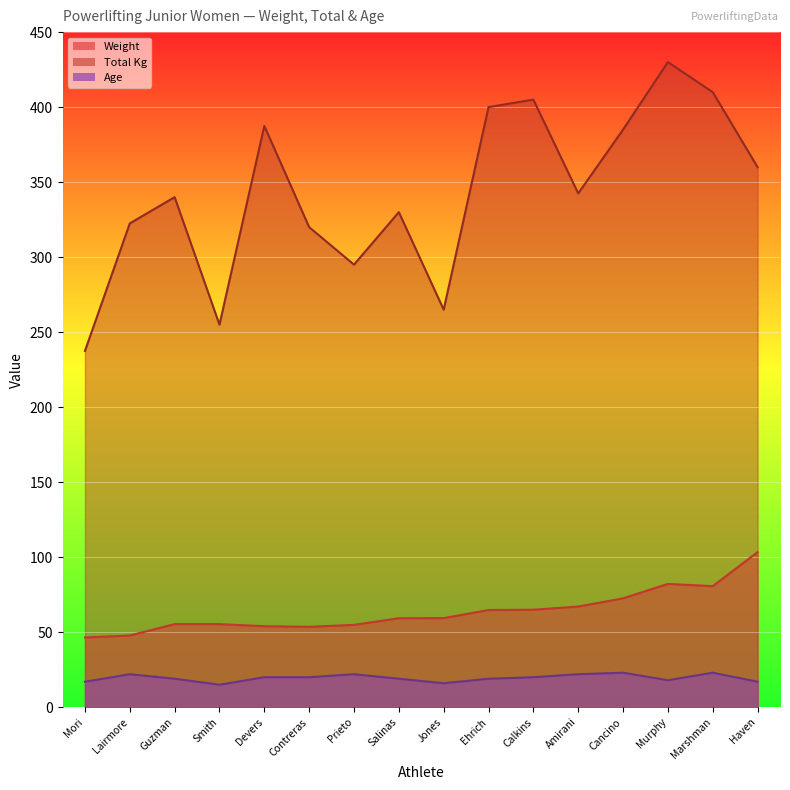

What is the difference between the Weight values at Prieto and Ehrich?

9.9